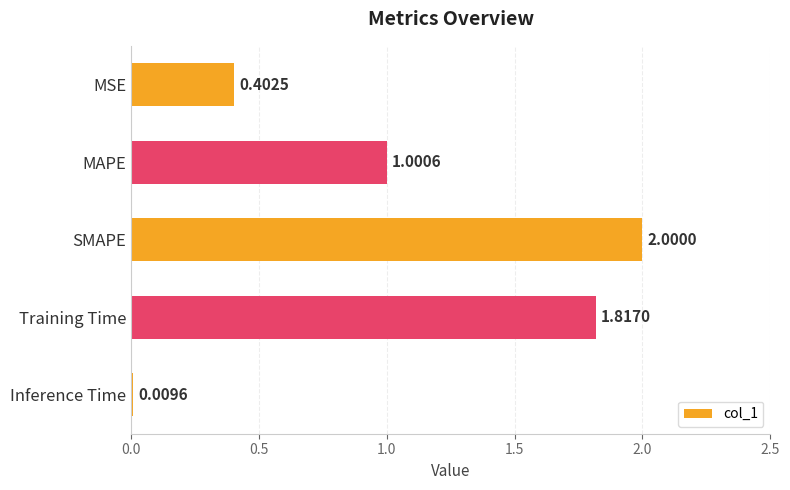

What is the change in value from Training Time to Inference Time?

-1.8